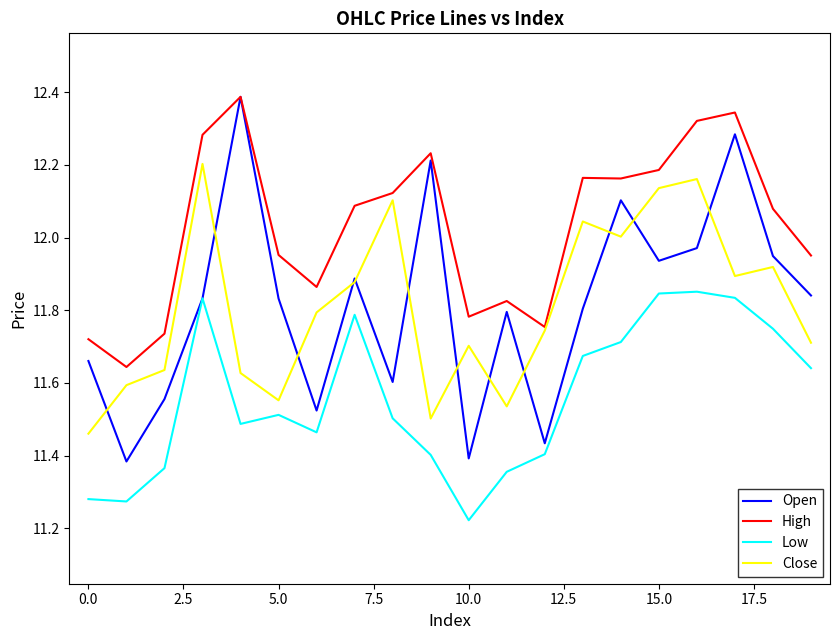

Which series has the largest range (max minus min)?

Open